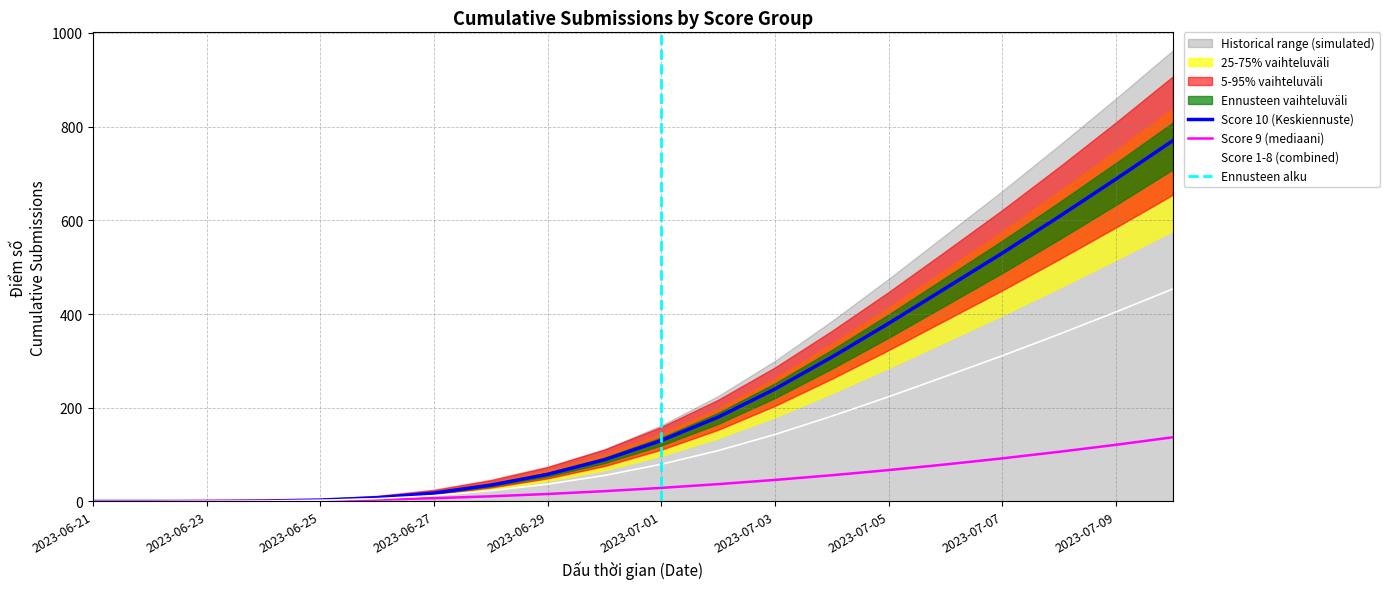

How many values in Score 9 are above zero?

18